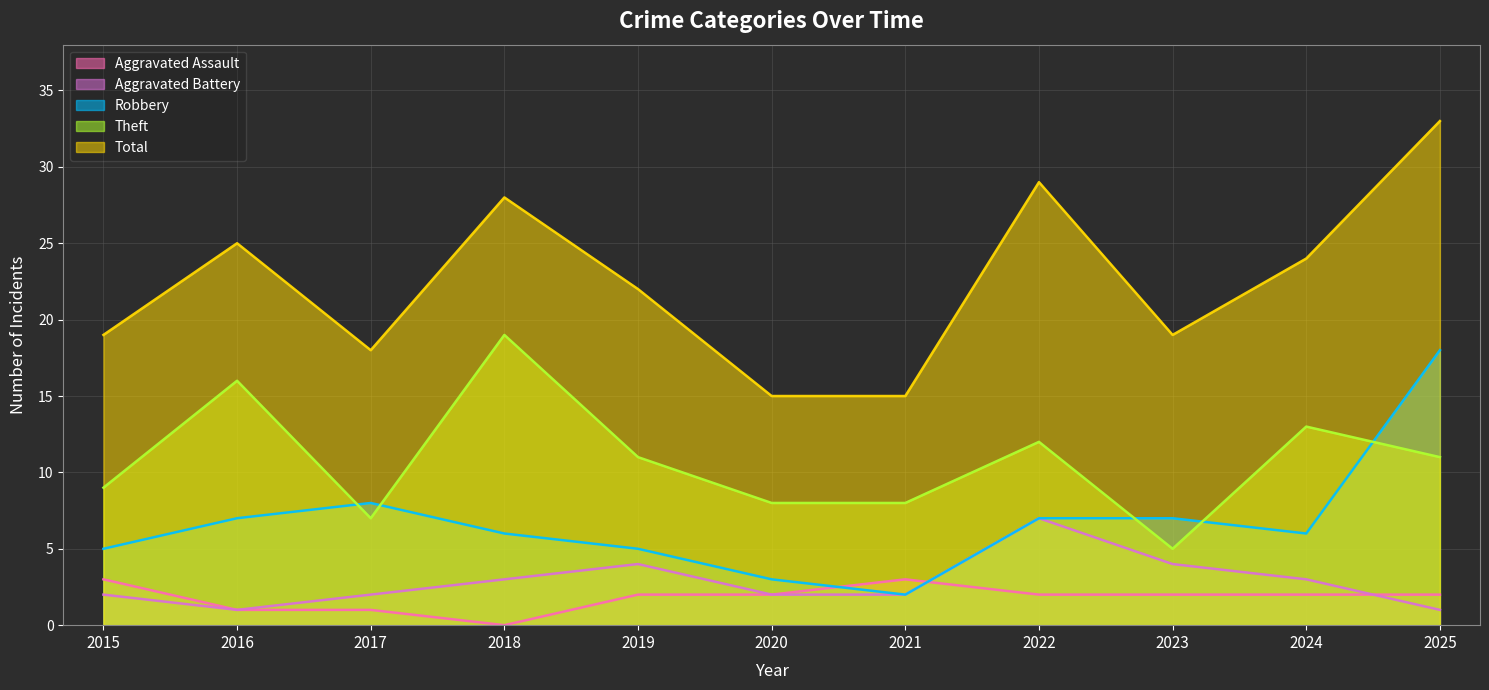

How many positive values does the Aggravated Assault series have?

10